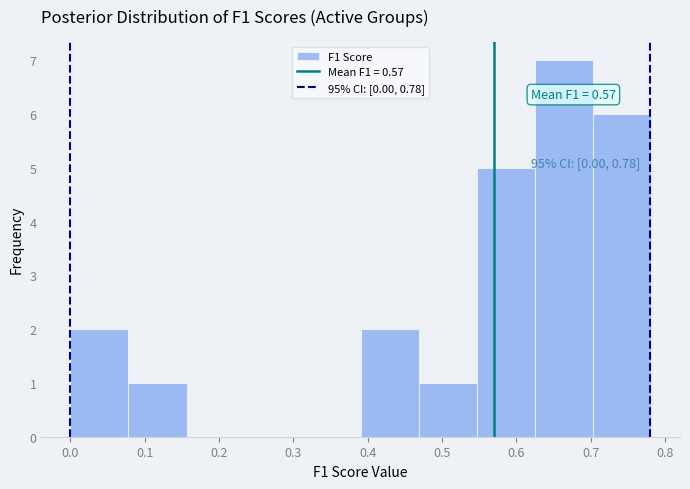

Which range on the x-axis has the tallest bar?

0.62 to 0.70